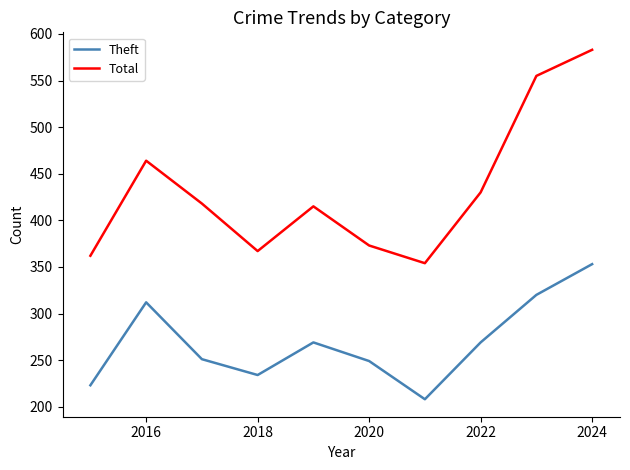

What is the sum of all Theft values?

2688